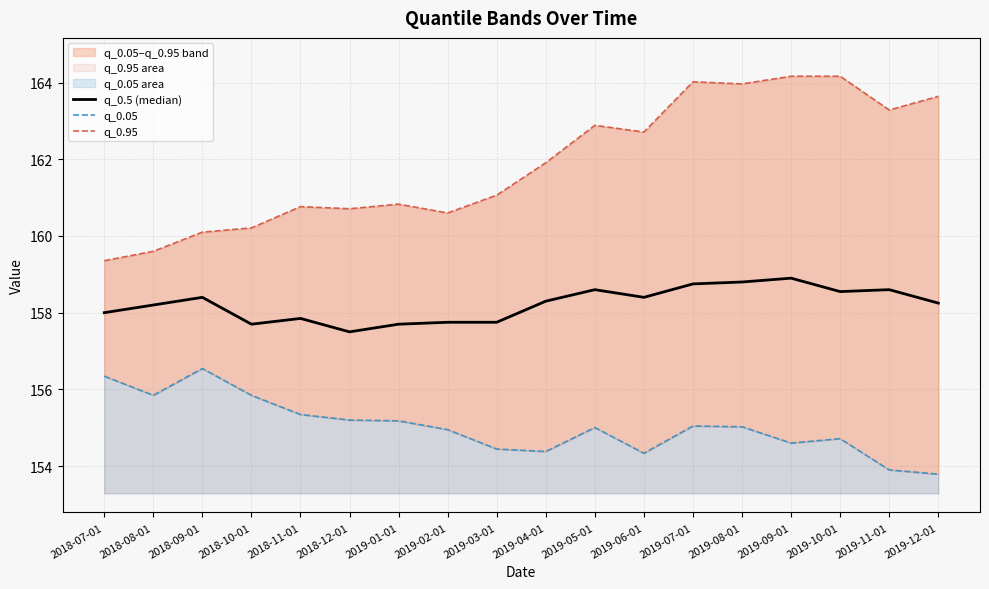

True or false: q_0.05 and q_0.95 intersect in this chart.

False